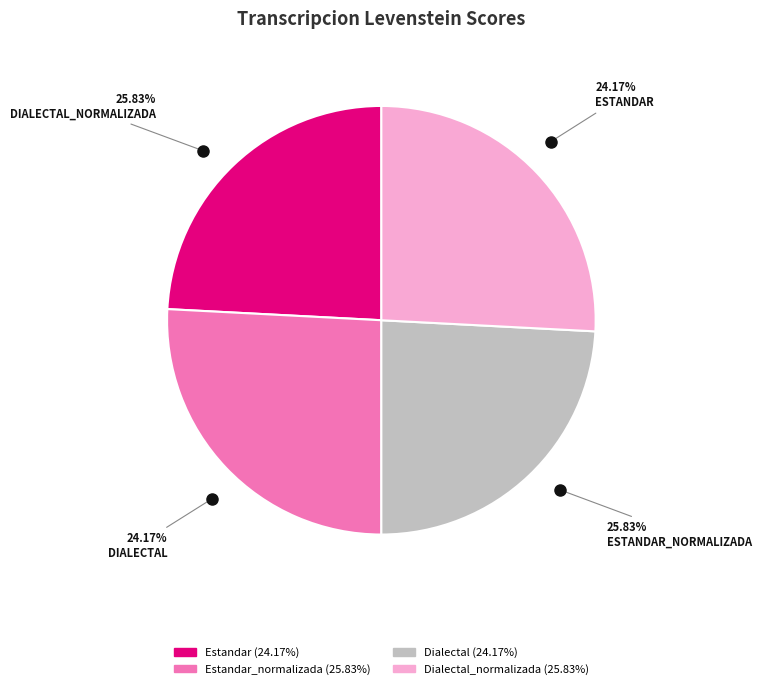

What percentage is the Estandar_normalizada slice, to the nearest percent?

26%